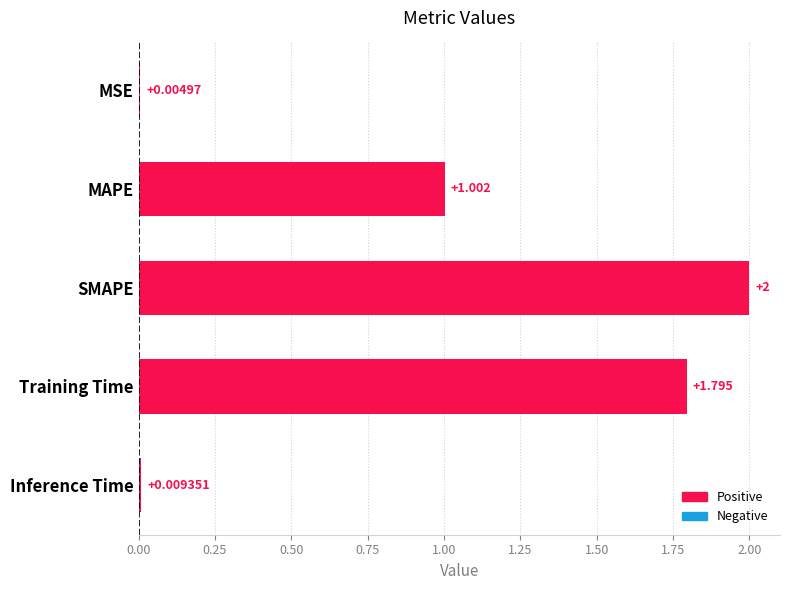

How many values exceed 1?

3